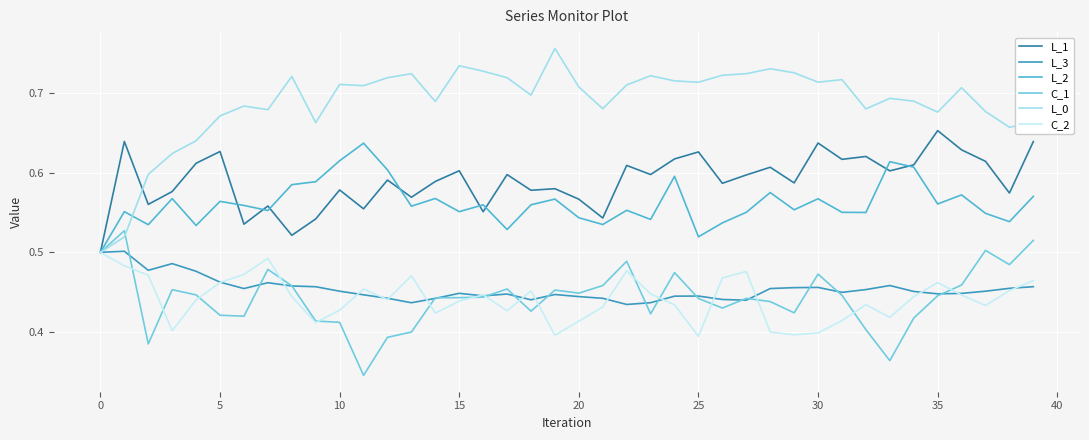

How many lines are shown in the chart?

6